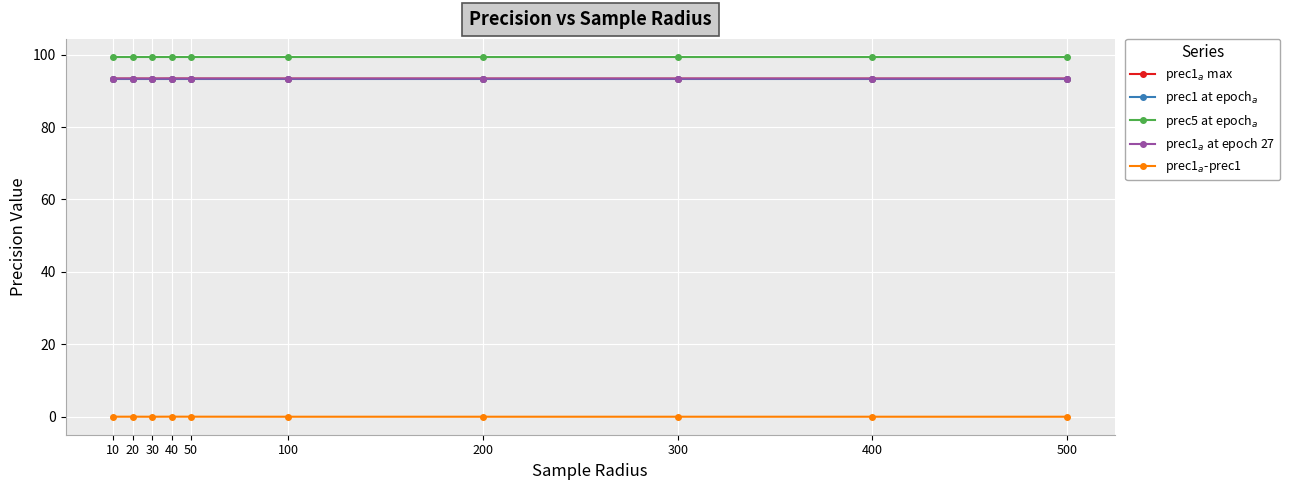

What is the greatest value displayed?

99.4